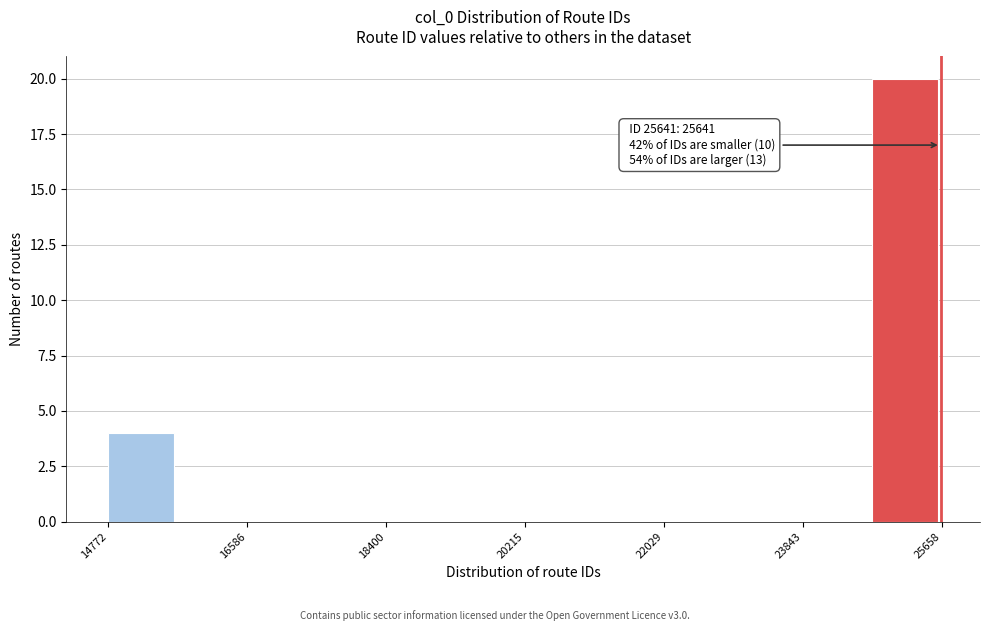

Over which range of the x-axis is the bar tallest?

24800 to 25600